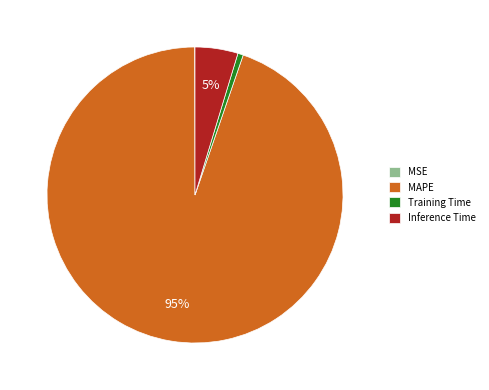

Is the sum of MAPE and Inference Time greater than half?

Yes